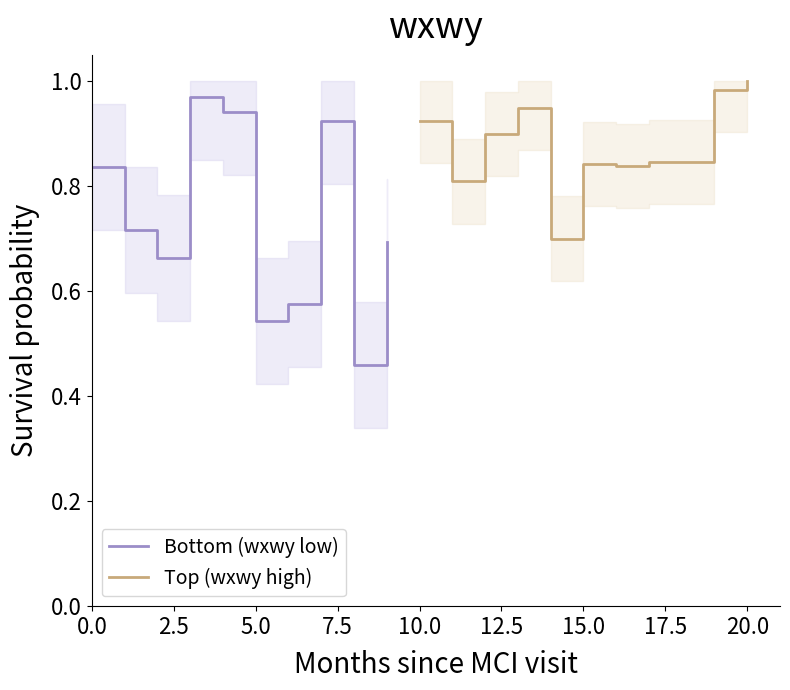

What is the value of the Bottom (wxwy low) point at the 3rd from the left?

0.7